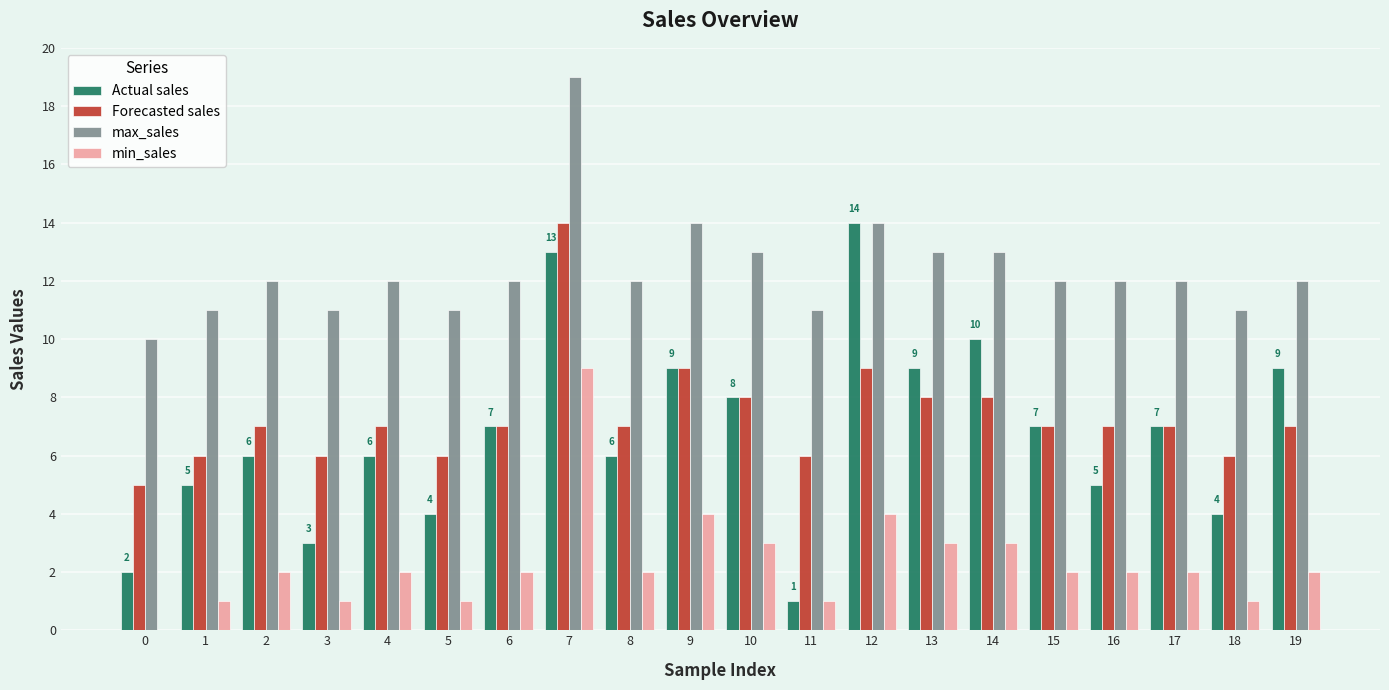

Which series has the largest total across all categories?

max_sales